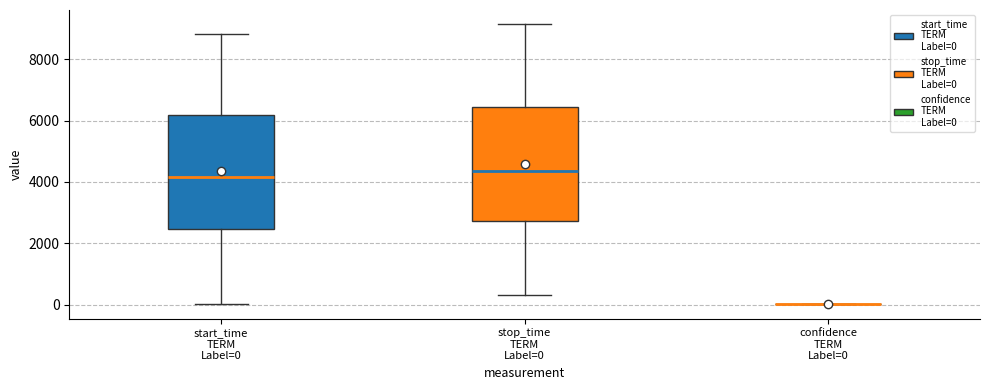

Reading left to right, transcribe this box plot: for each box, give where its median line is, the range the box spans, and where its two whiskers end, as read against the y-axis. The values are not printed on the chart, so give them approximately, as read against the axis.

start_time TERM Label=0: median 4200, box 2400 to 6200, whiskers 0 to 8800
stop_time TERM Label=0: median 4400, box 2800 to 6400, whiskers 400 to 9200
confidence TERM Label=0: box collapsed to a line at 0, whiskers 0 to 0